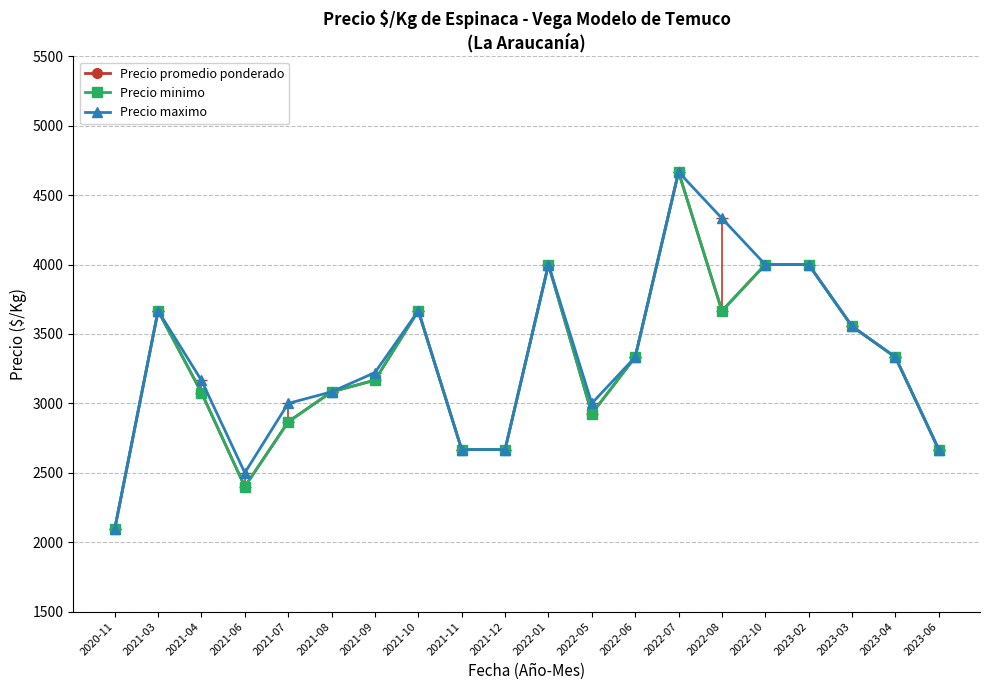

Between 2022-06 and 2023-02, which series saw the biggest shift?

Precio promedio ponderado